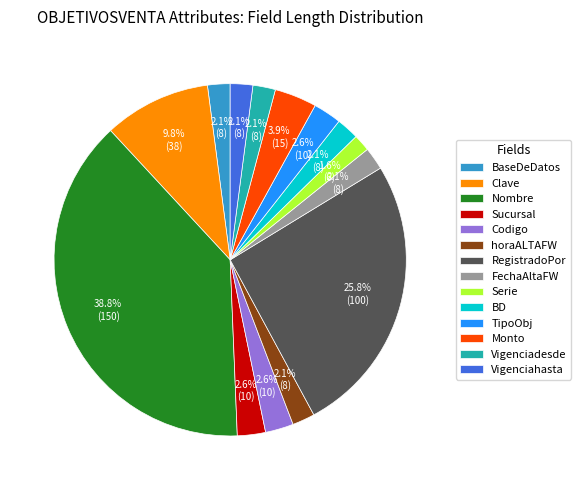

True or false: Clave accounts for 1% of the total.

False